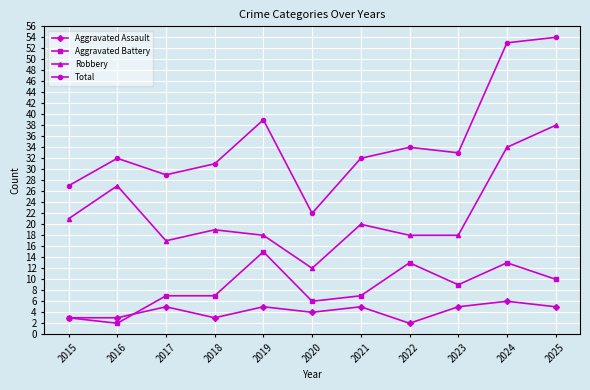

Is the value of Aggravated Battery at 2024 greater than the value of Total at 2019?

No